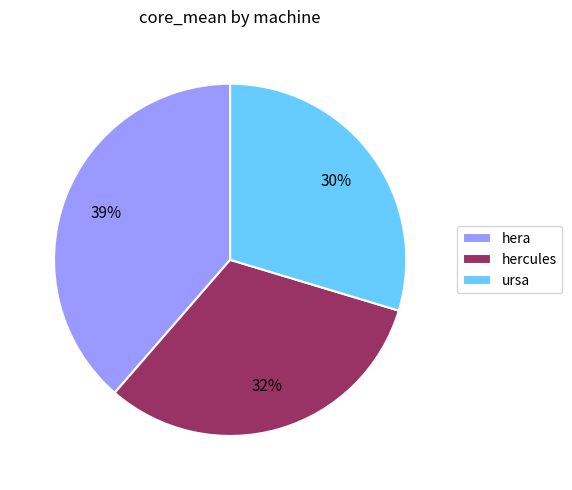

Which slice is the smallest?

ursa